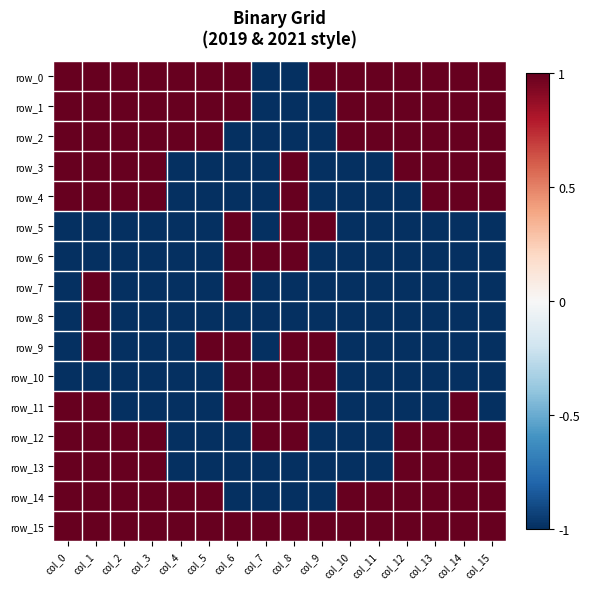

Which series changed the most between col_4 and col_10?

row_0